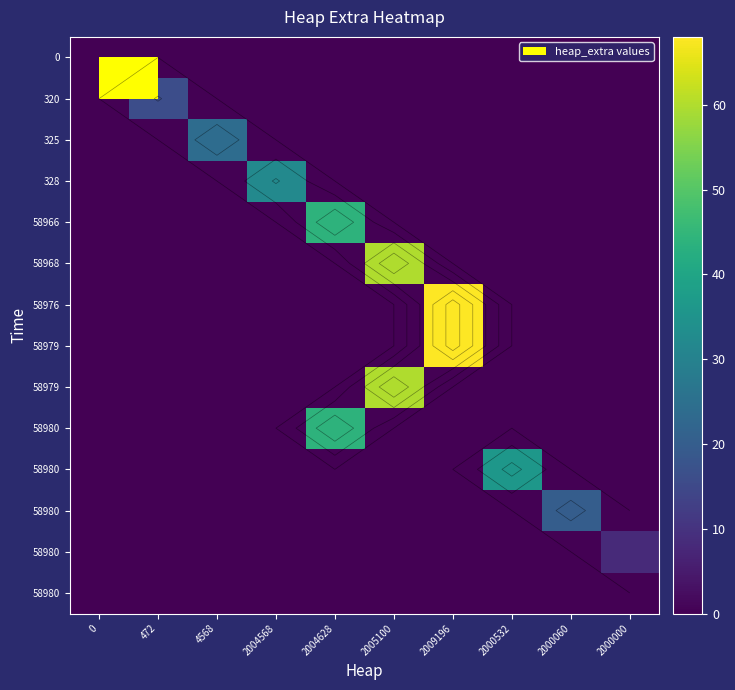

At how many categories does at least one series exceed 43?

3